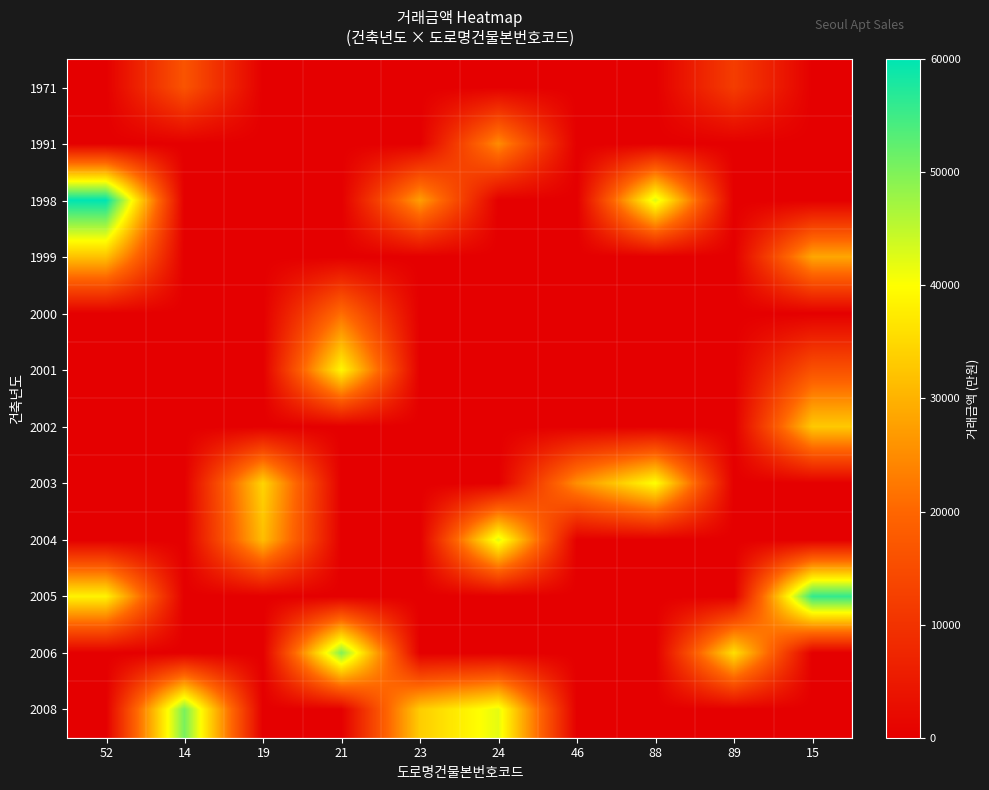

Which category has the highest value across all series?

52